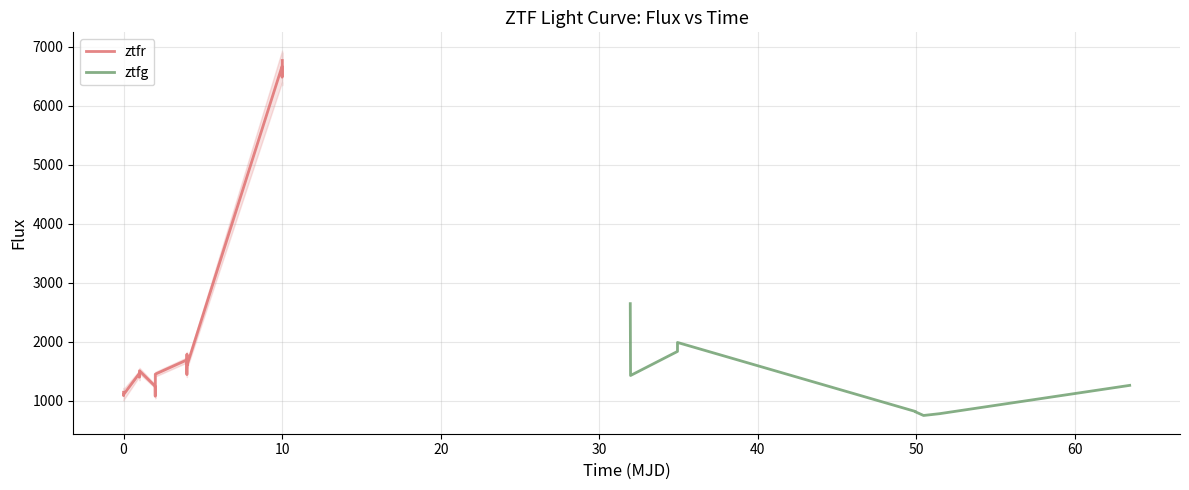

What is the highest value of the ztfg series?

2644.2